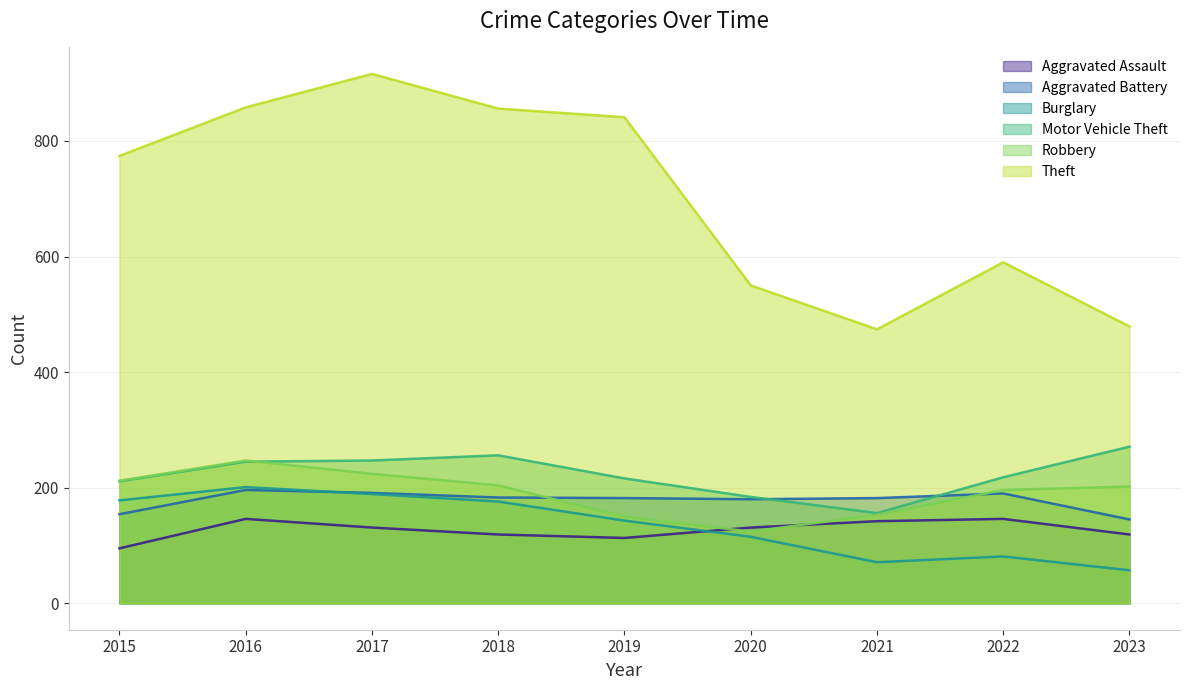

What is the total value across all series at 2022?

1421